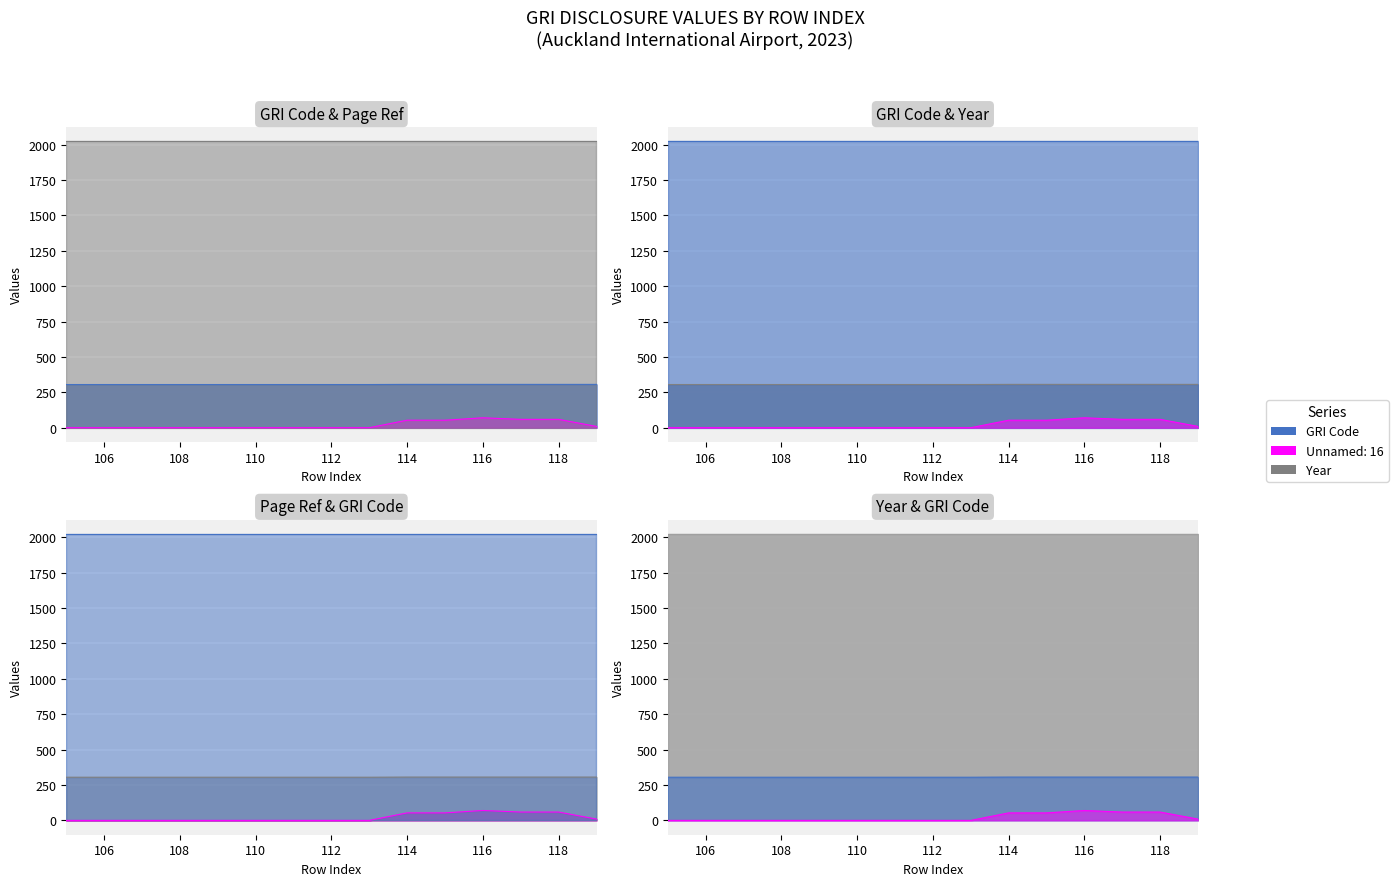

True or false: GRI Code and Unnamed: 16 cross at least once.

False